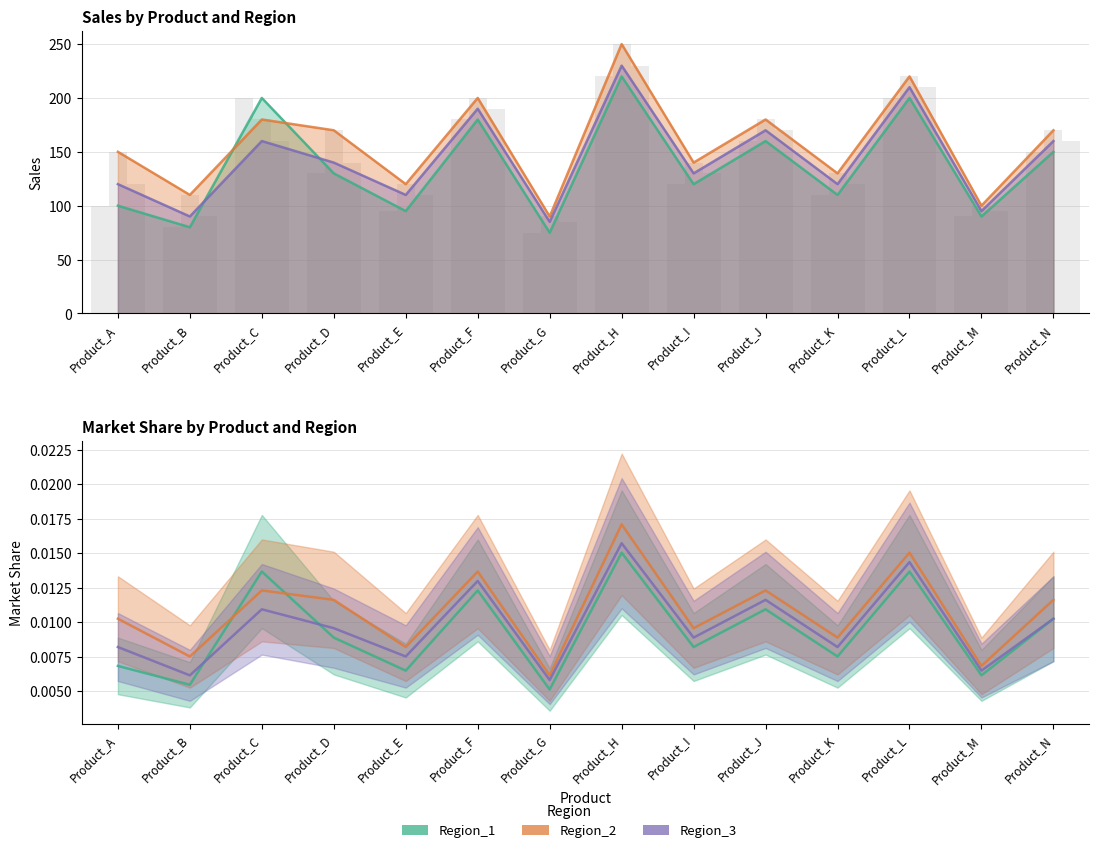

Which series changed the most between Product_J and Product_N?

Region_1